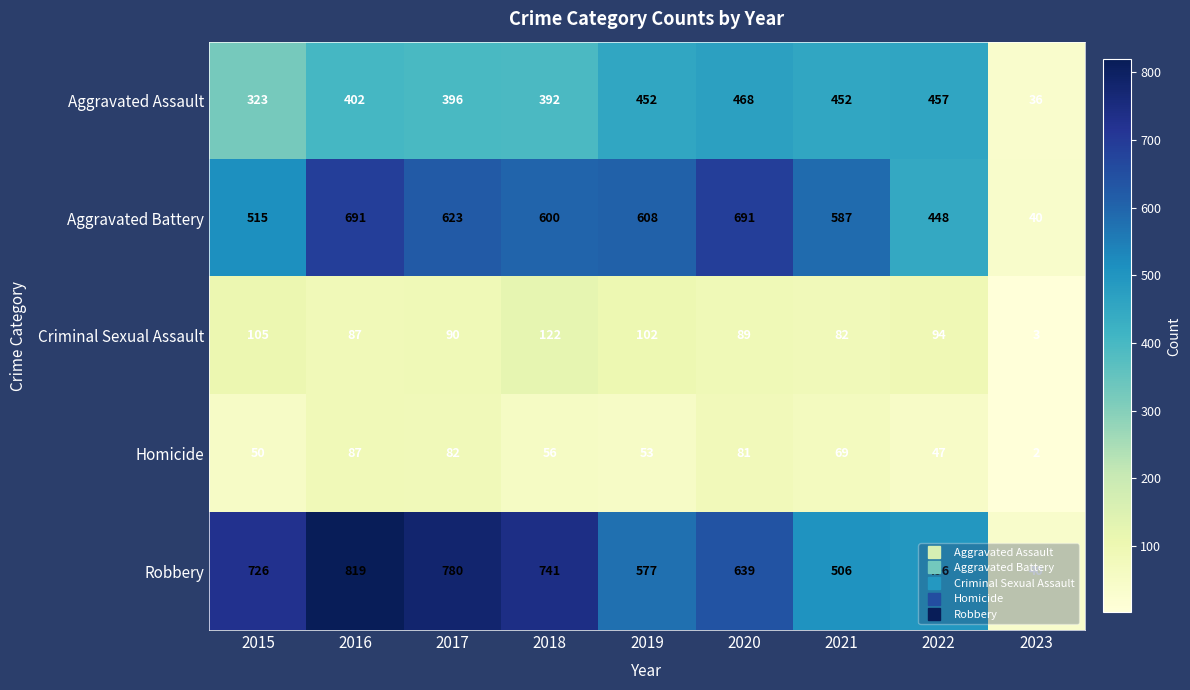

At how many categories does at least one series exceed 643?

5